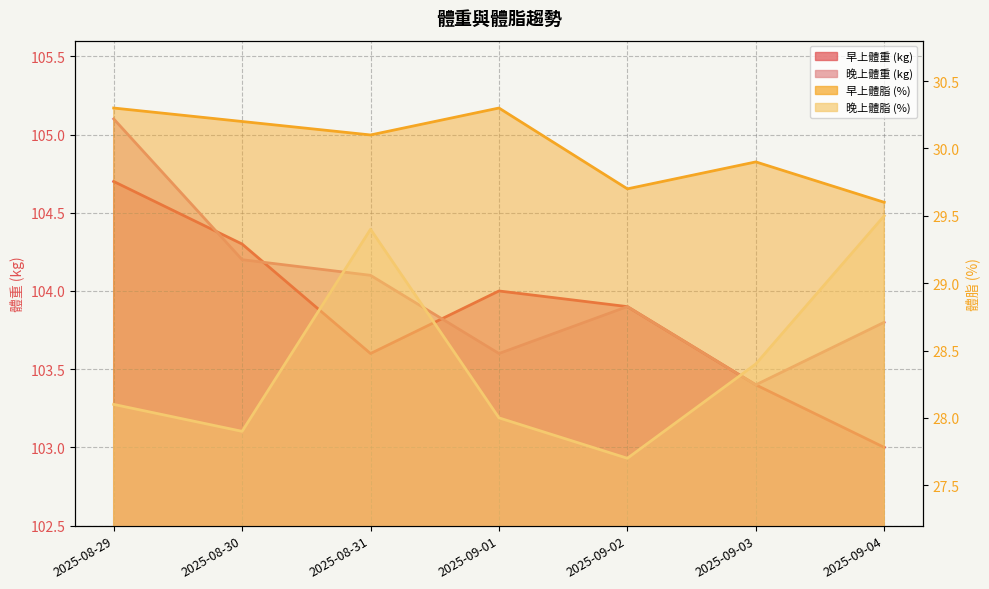

At how many categories does at least one series exceed 53?

7